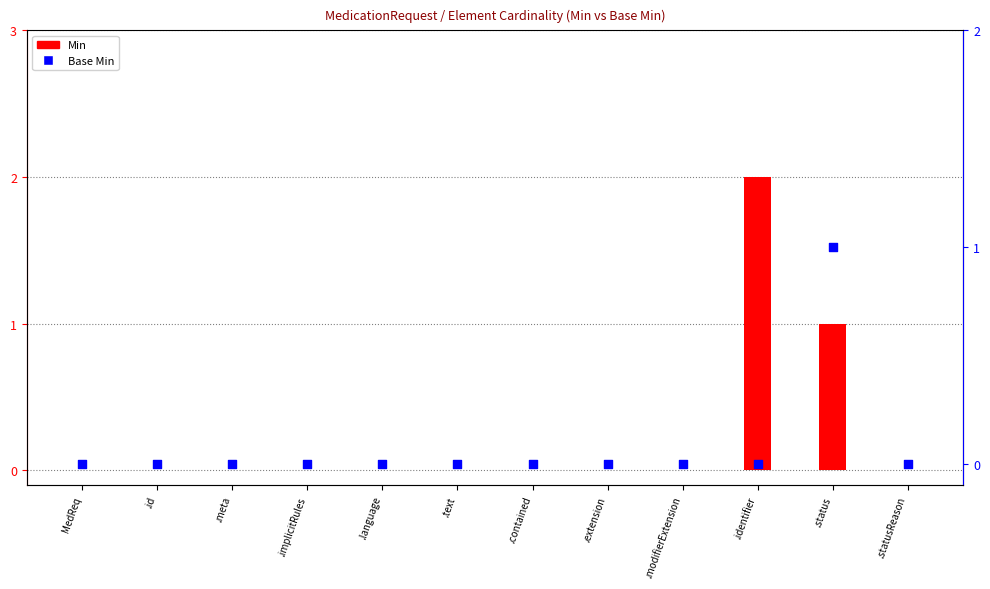

Which series reaches the minimum Y coordinate?

Min